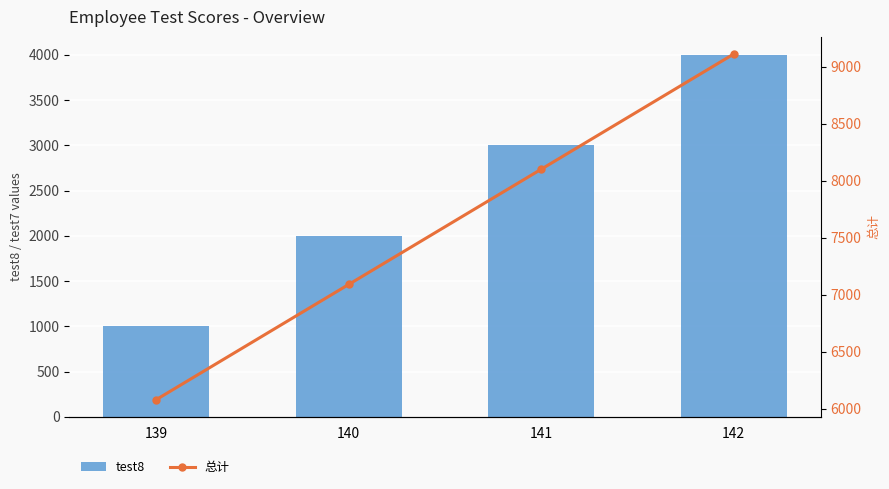

What is the difference between the second highest and second lowest values in the test8 series?

1000